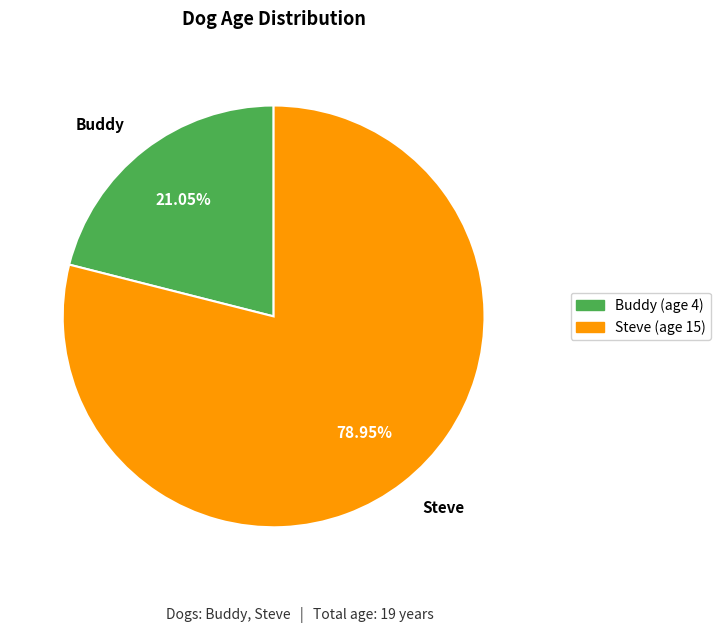

What is the ratio of the value at Buddy to the value at Steve?

0.3